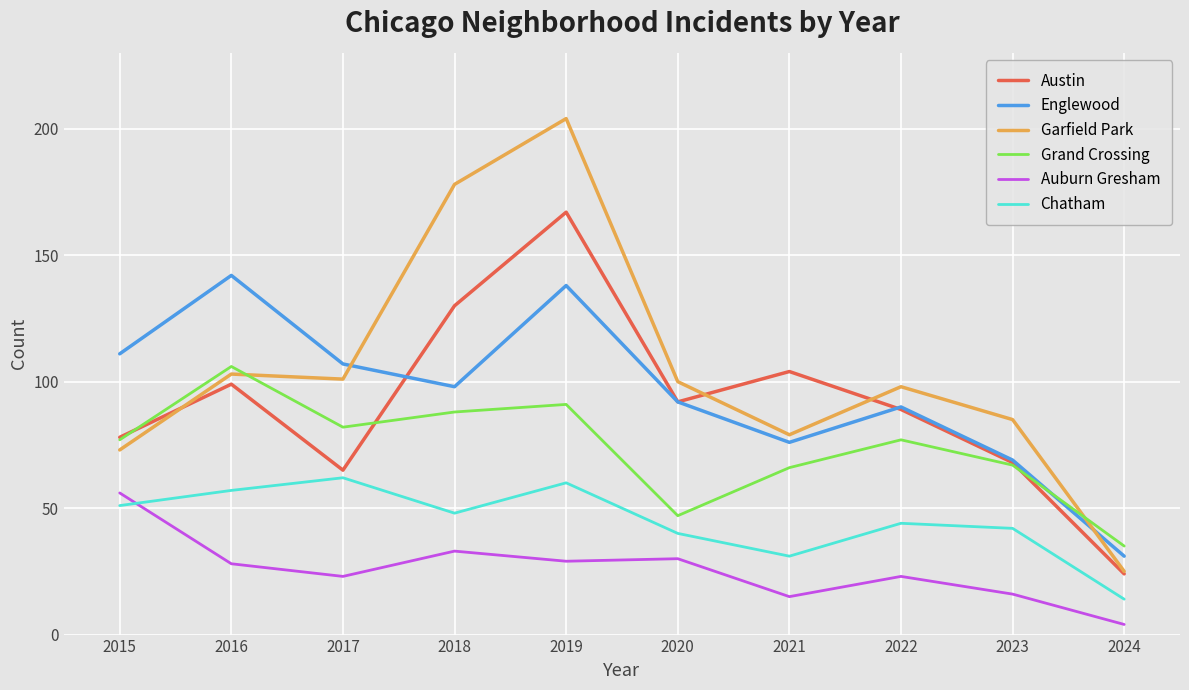

What is the average value of the Grand Crossing series?

74